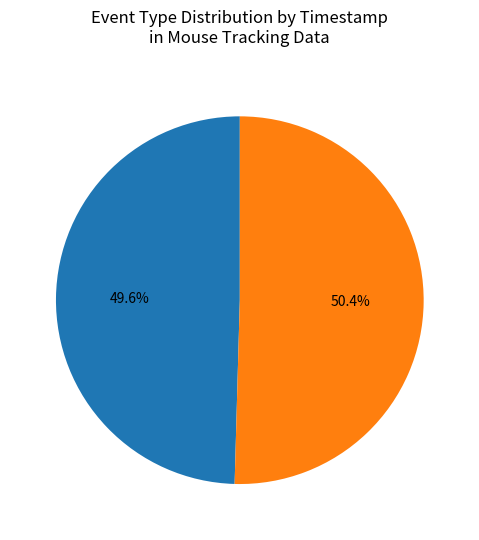

Is there any slice that represents more than half of the pie?

Yes